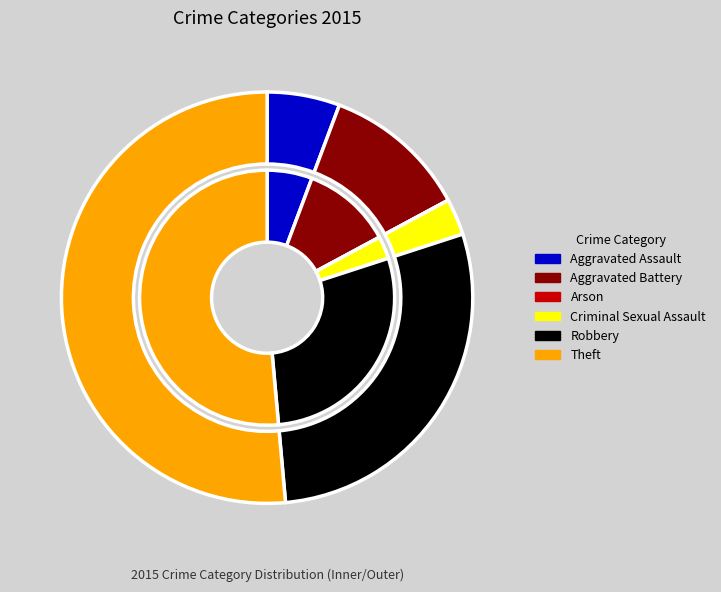

Is there any slice that represents more than half of the pie?

Yes